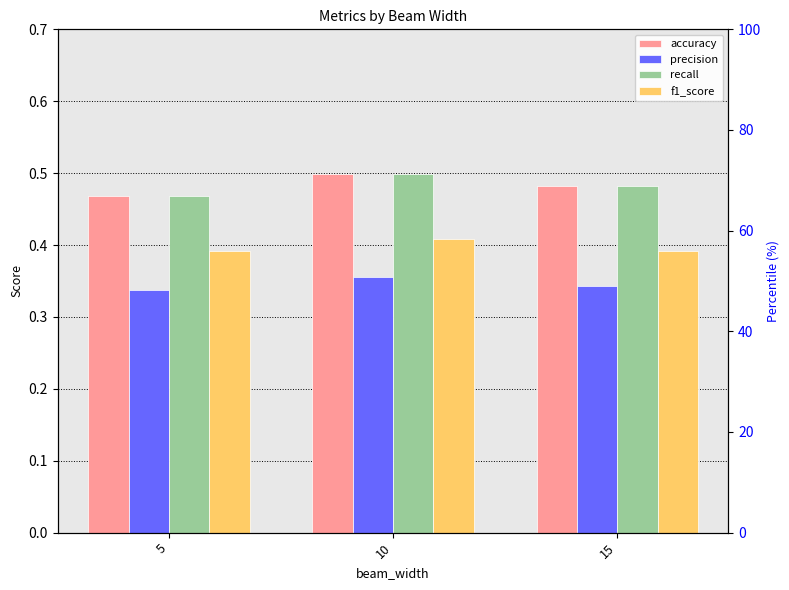

Which series changed the most between 10 and 15?

accuracy